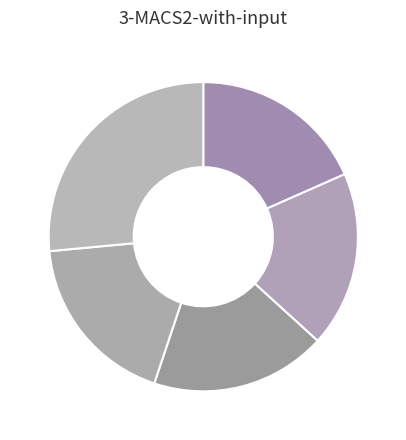

How many segments does this pie chart have?

5